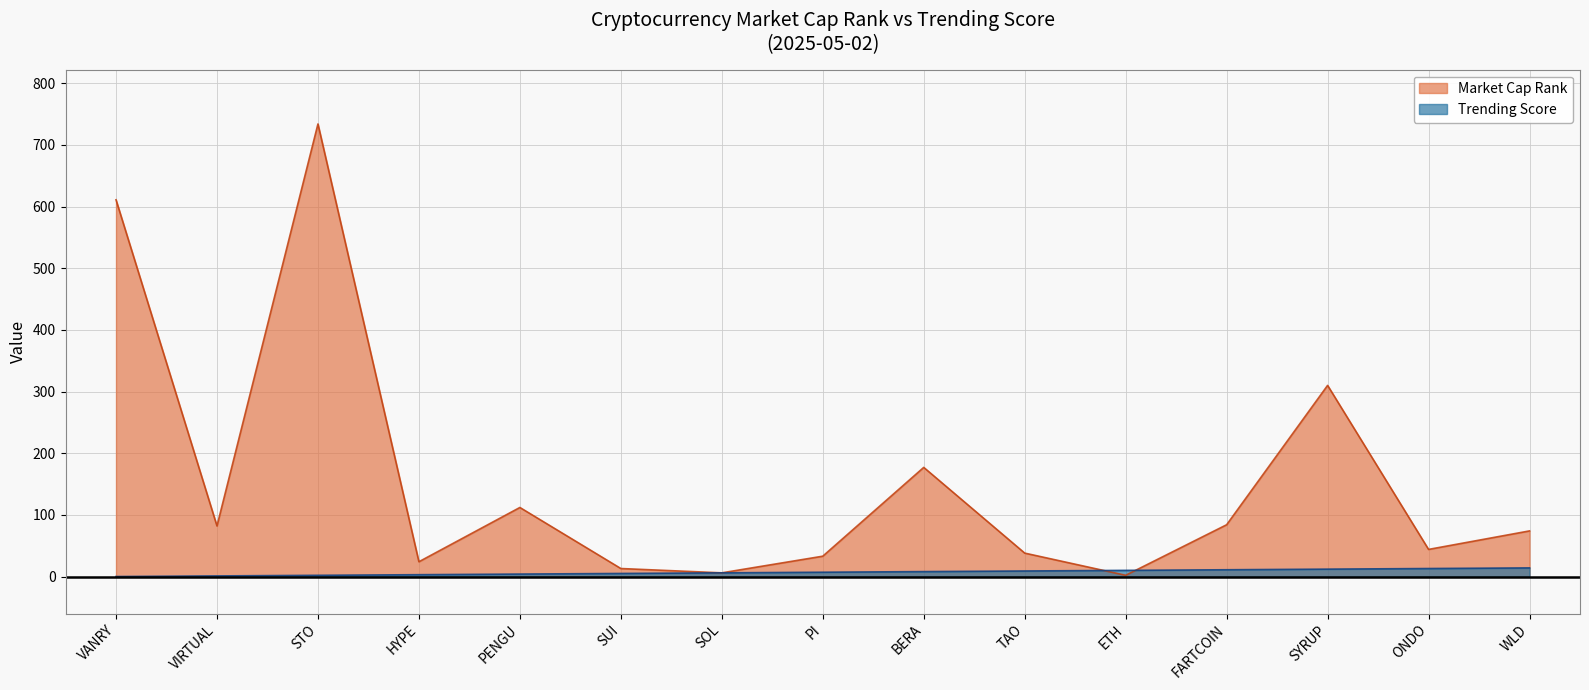

What is the maximum value shown in the chart?

734